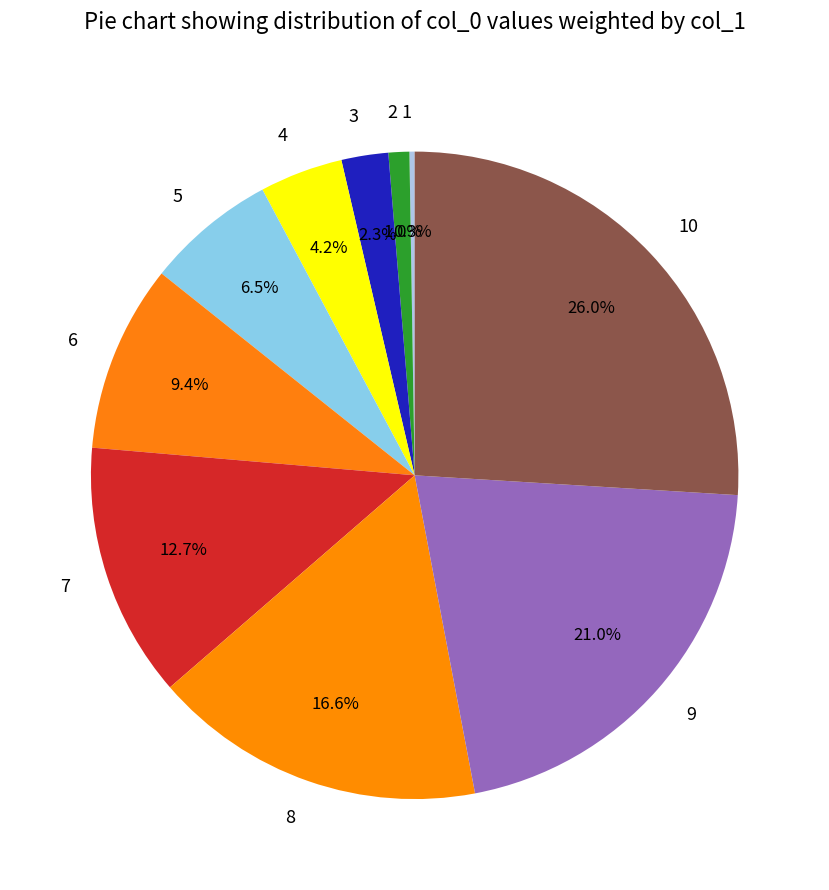

The 4 slice represents 4% of the pie. True or false?

True